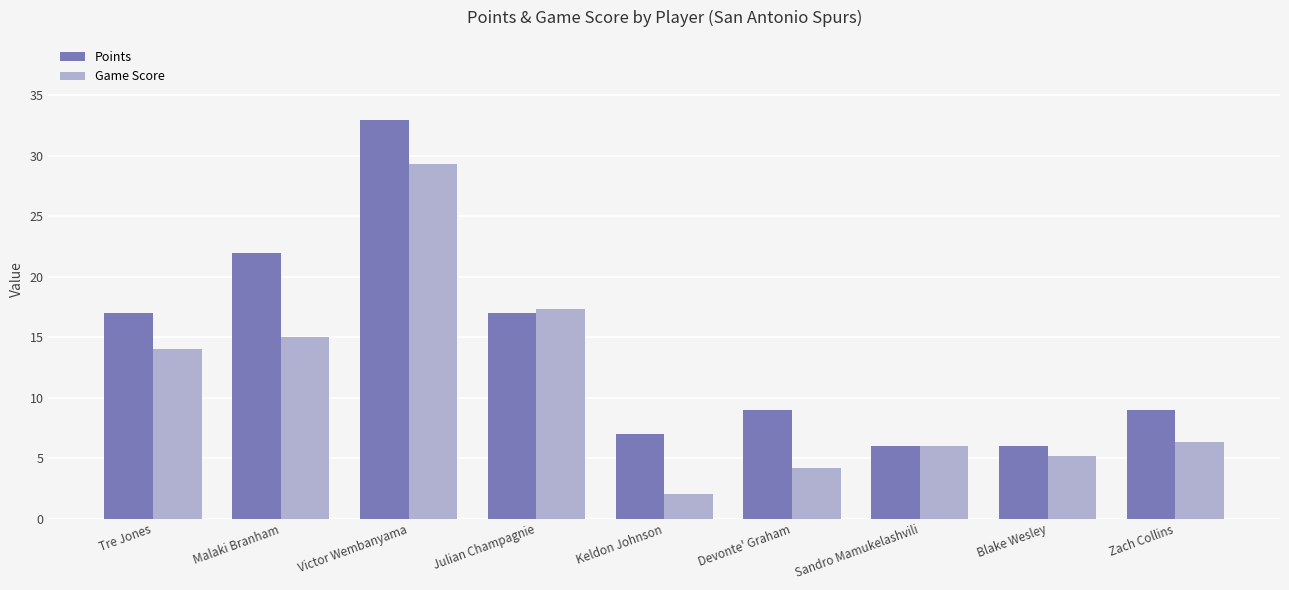

What is the highest value of the Points series?

33.0